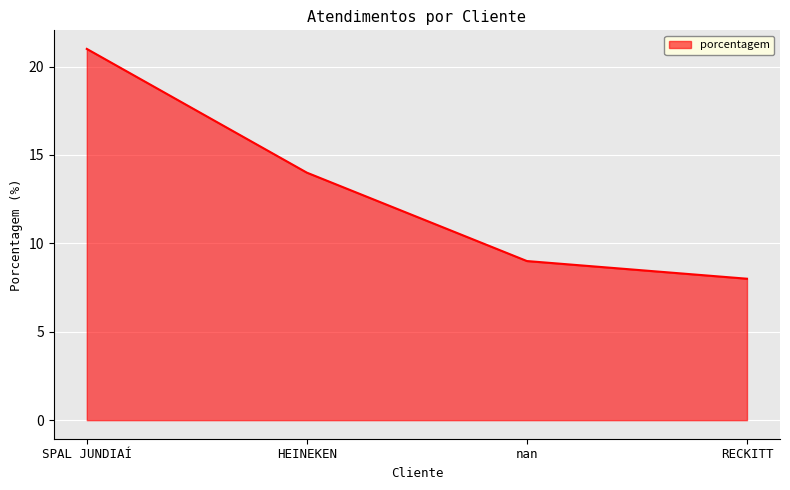

What position from the right is HEINEKEN?

3